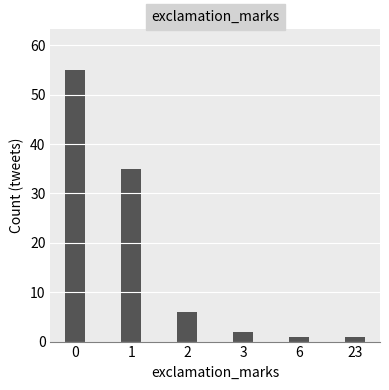

The chart shows a value of 8 at 1. True or false?

False